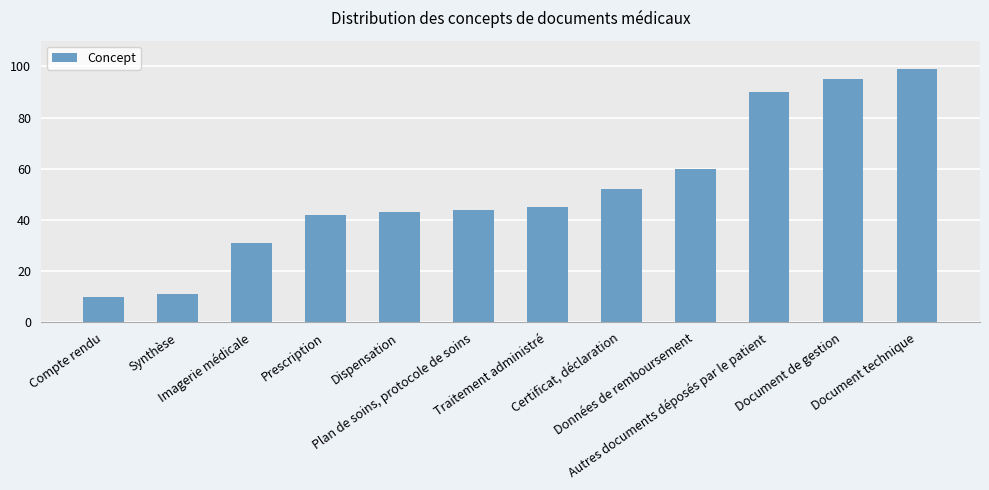

Rank the categories by value from lowest to highest.

Compte rendu, Synthèse, Imagerie médicale, Prescription, Dispensation, Plan de soins, protocole de soins, Traitement administré, Certificat, déclaration, Données de remboursement, Autres documents déposés par le patient, Document de gestion, Document technique